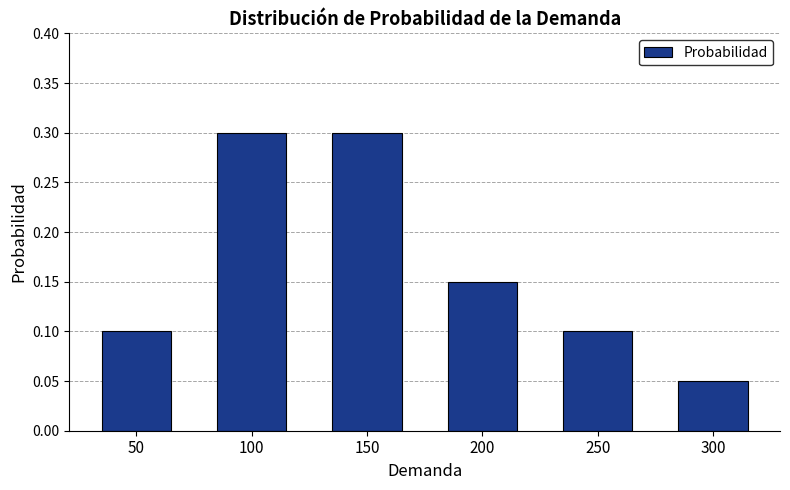

How many values are between 0 and 1?

6